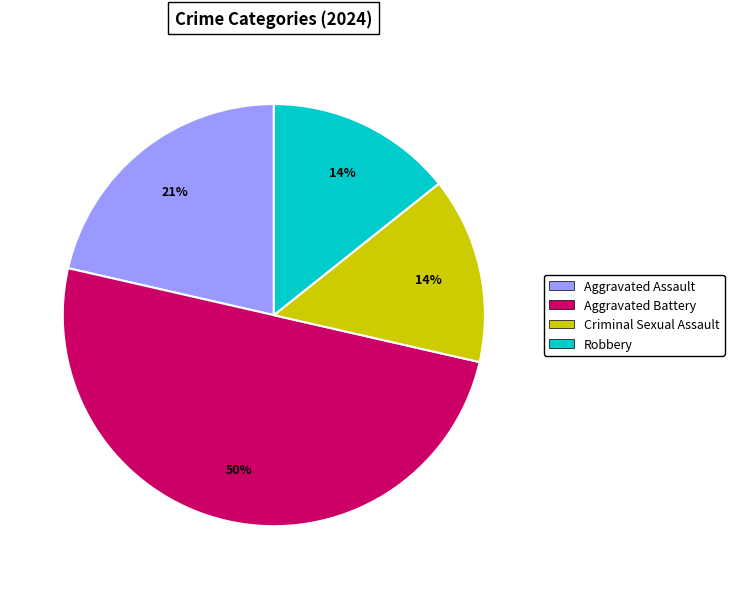

Is the sum of Aggravated Battery and Robbery greater than half?

Yes